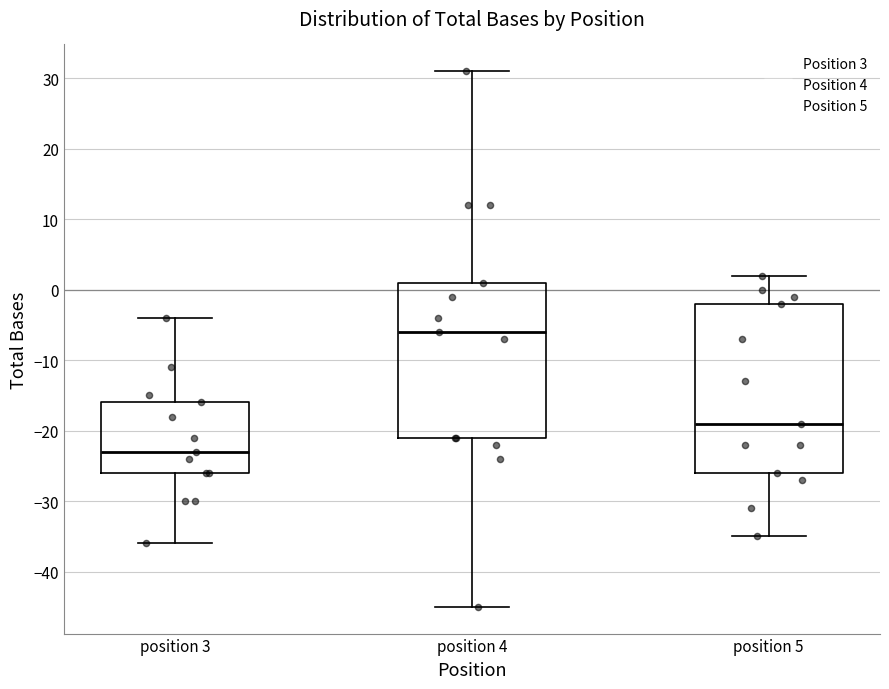

Which box is the tallest, from its lower edge to its upper edge?

position 5